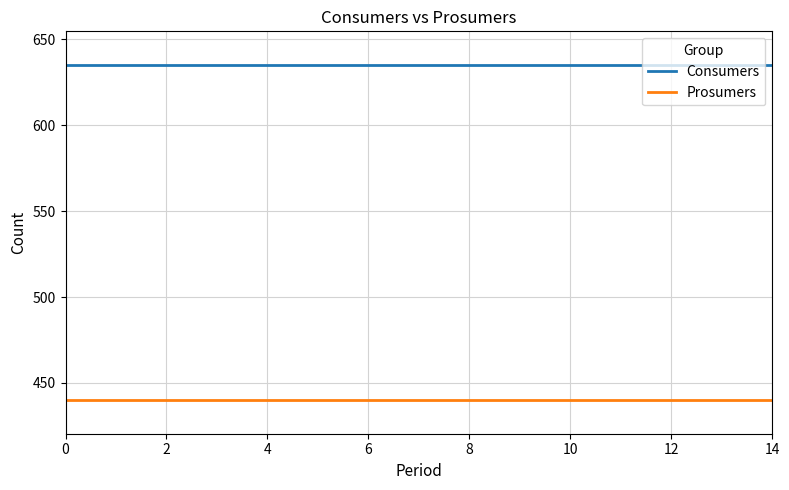

Count the number of data series in this chart.

2